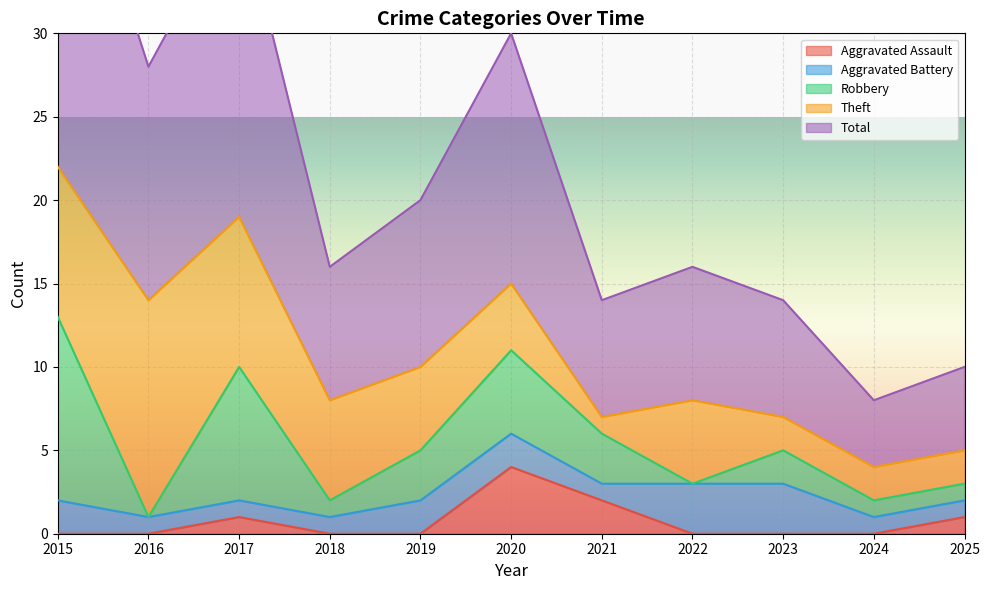

Which has a higher value, 2024 or 2021?

2021